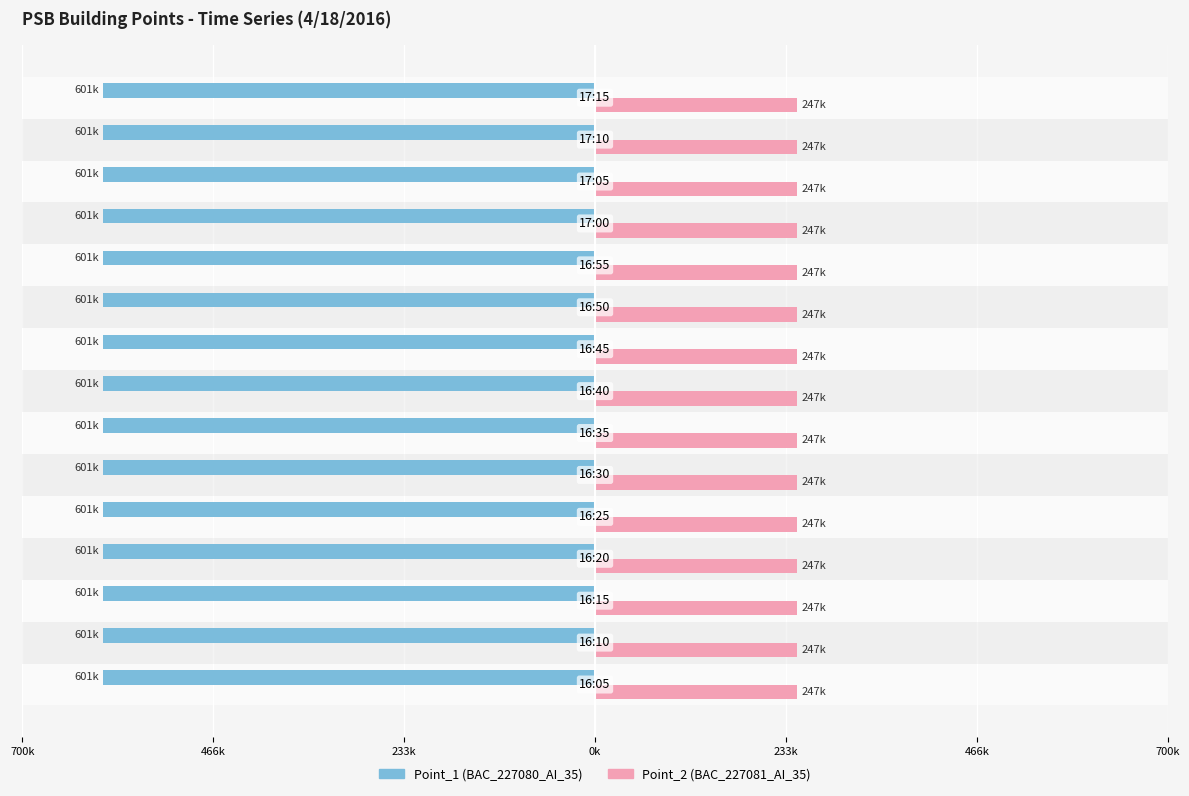

What are all the series names shown in the legend?

Point_1 (BAC_227080_AI_35), Point_2 (BAC_227081_AI_35)